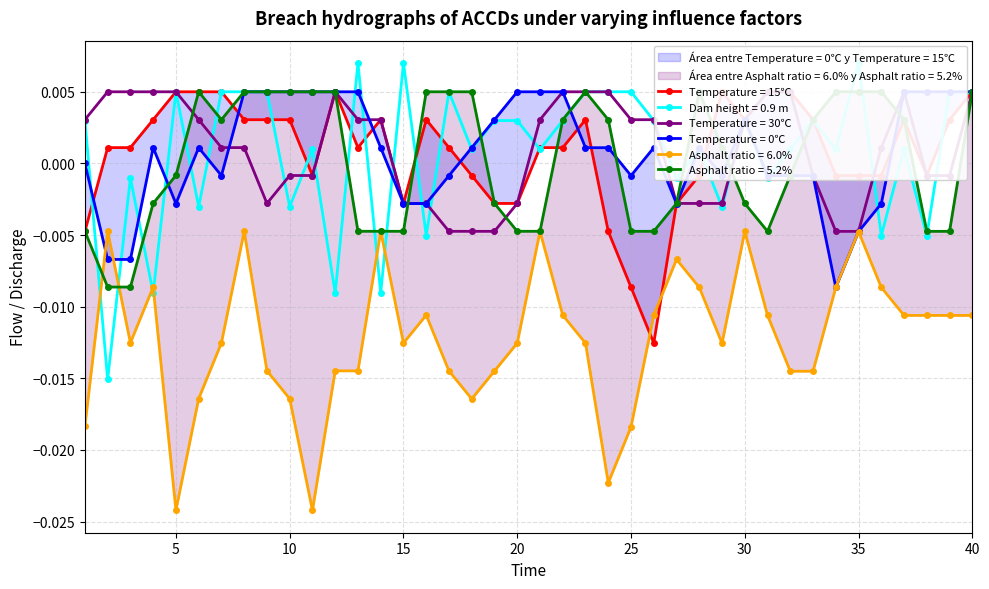

At which category does Asphalt ratio = 5.2% reach its first local peak?

6